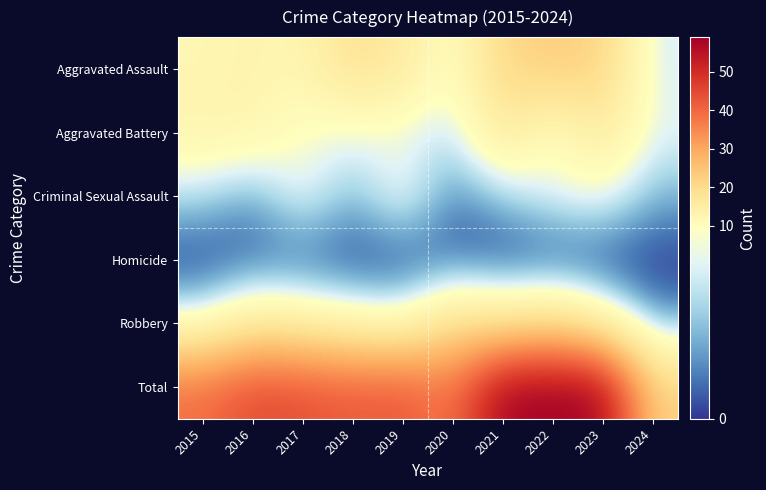

Between 2016 and 2015, which is larger?

2016